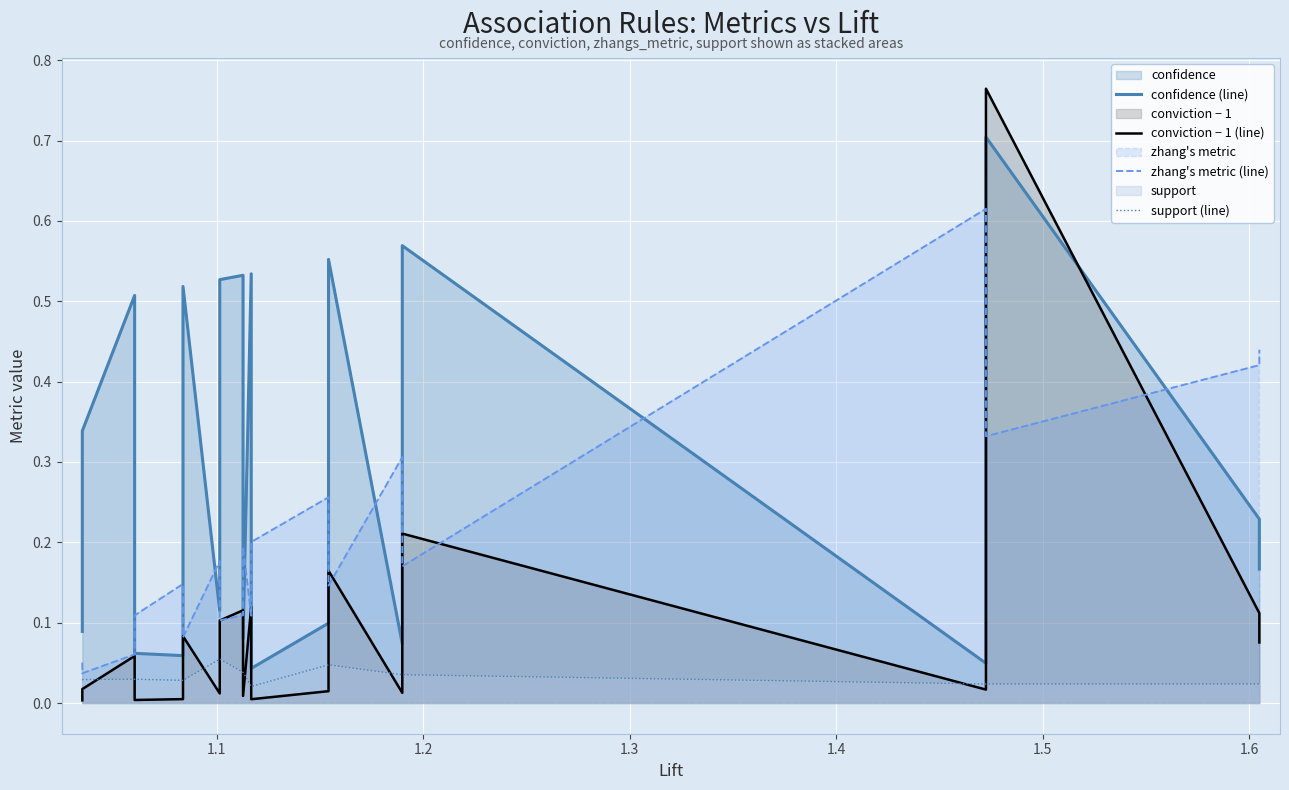

Is the value of confidence (line) at 1.6 greater than the value of zhang's metric (line) at 15?

No